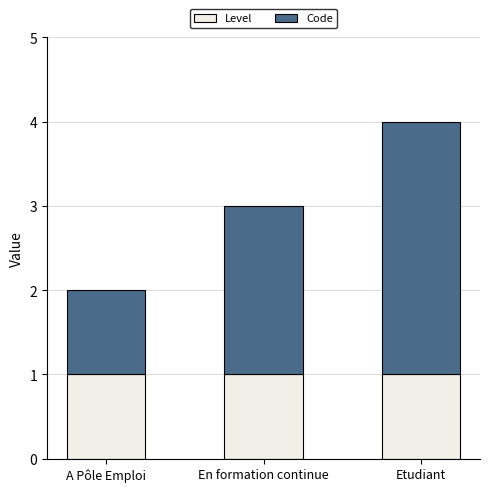

At which category is the sum across all series the highest?

Etudiant